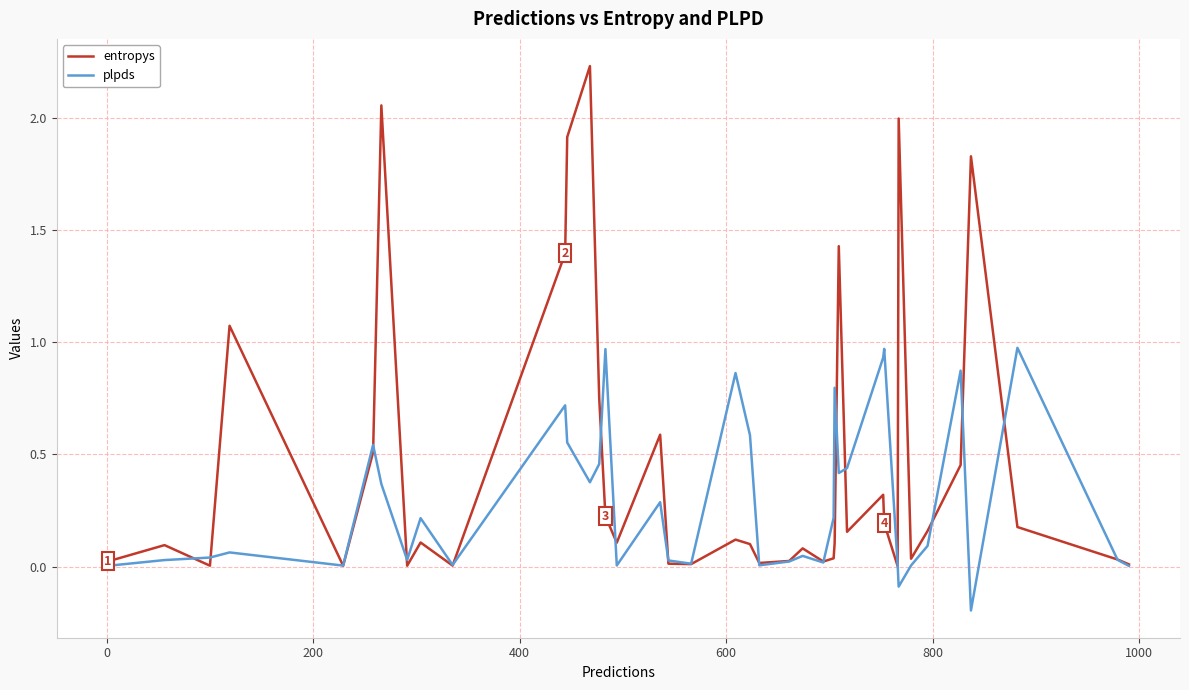

Which series has the largest total across all categories?

entropys